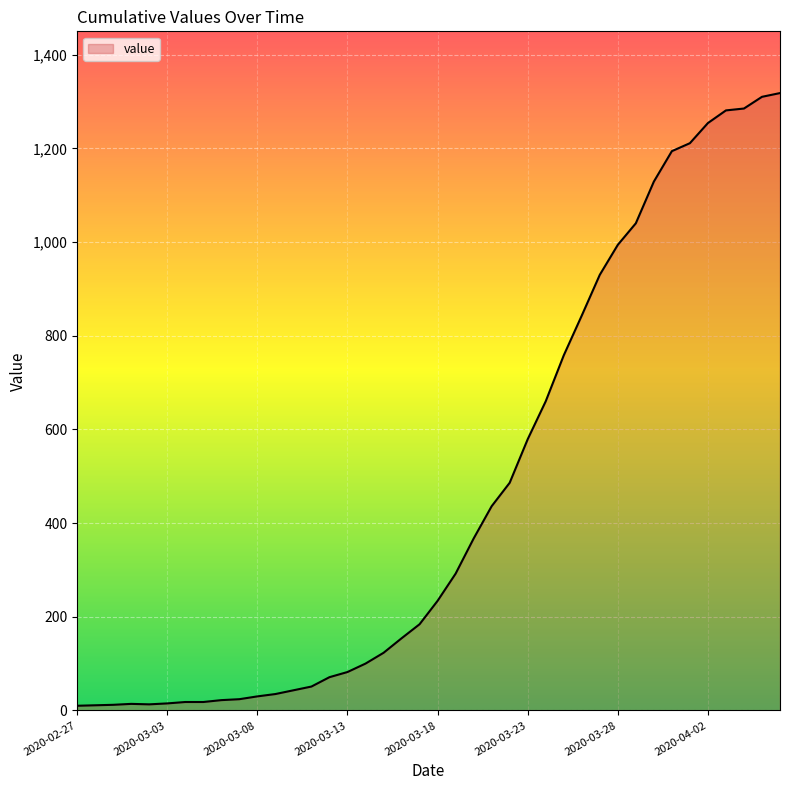

What is the greatest value displayed?

1318